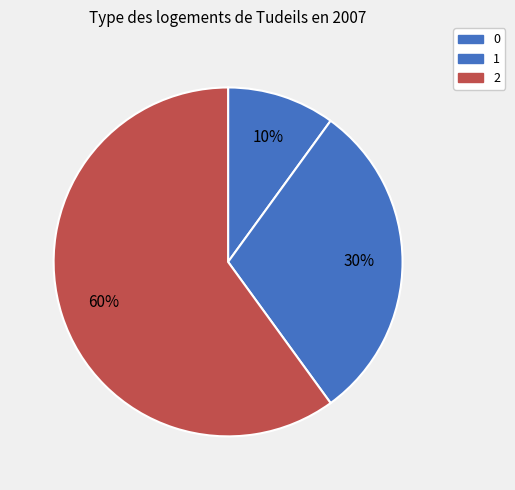

What is the majority slice?

2